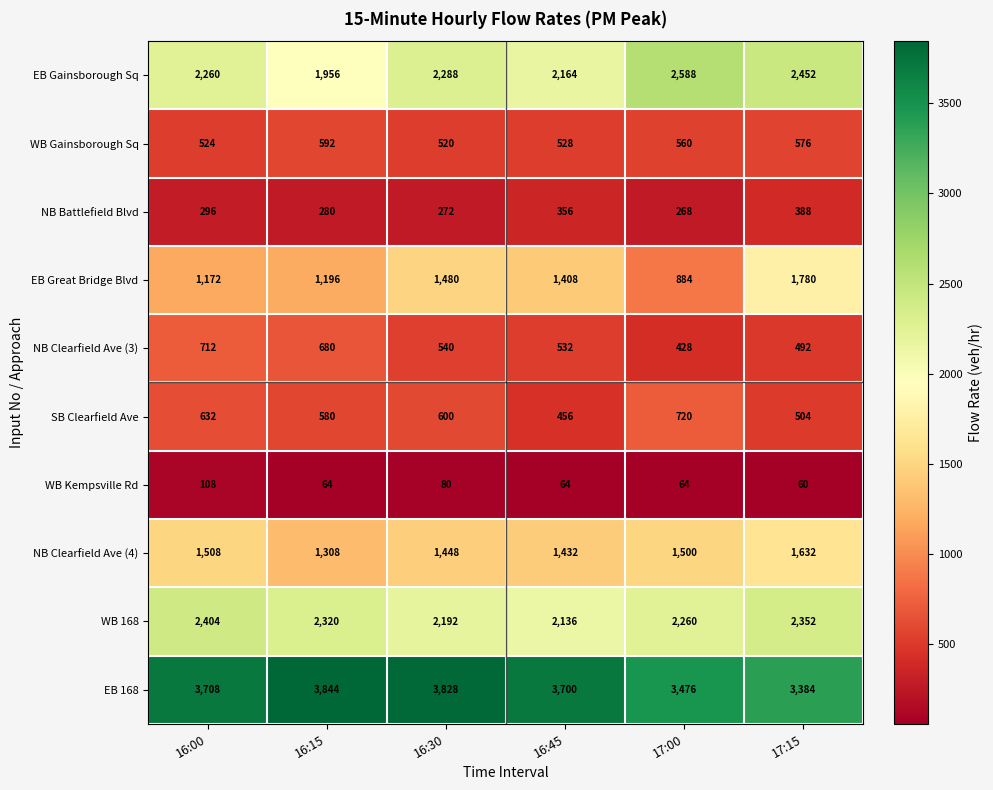

What is the total value across all series at 17:15?

13620